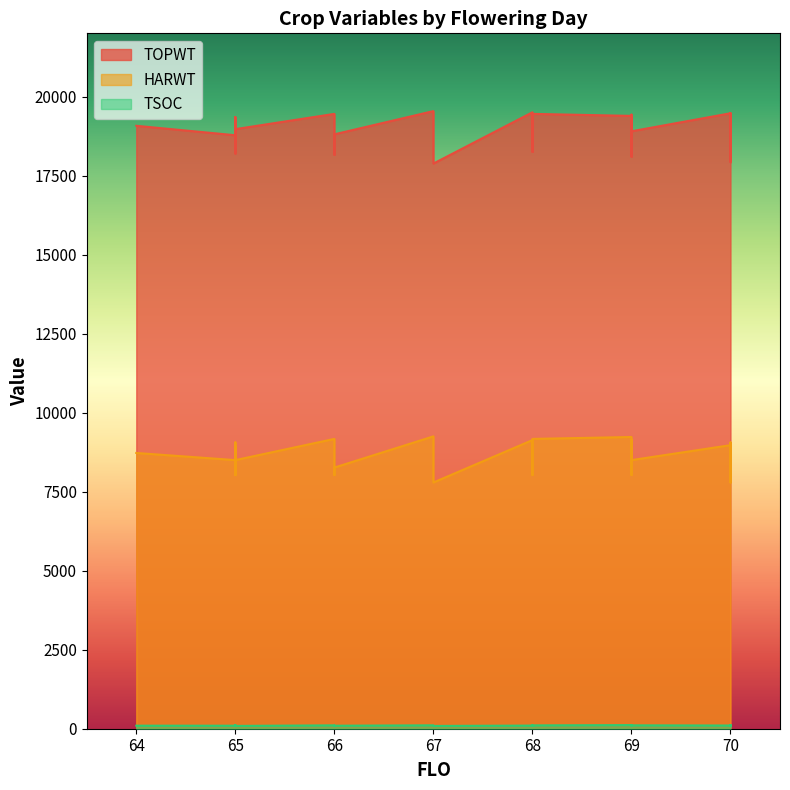

At which category does the chart reach its minimum across all series?

66